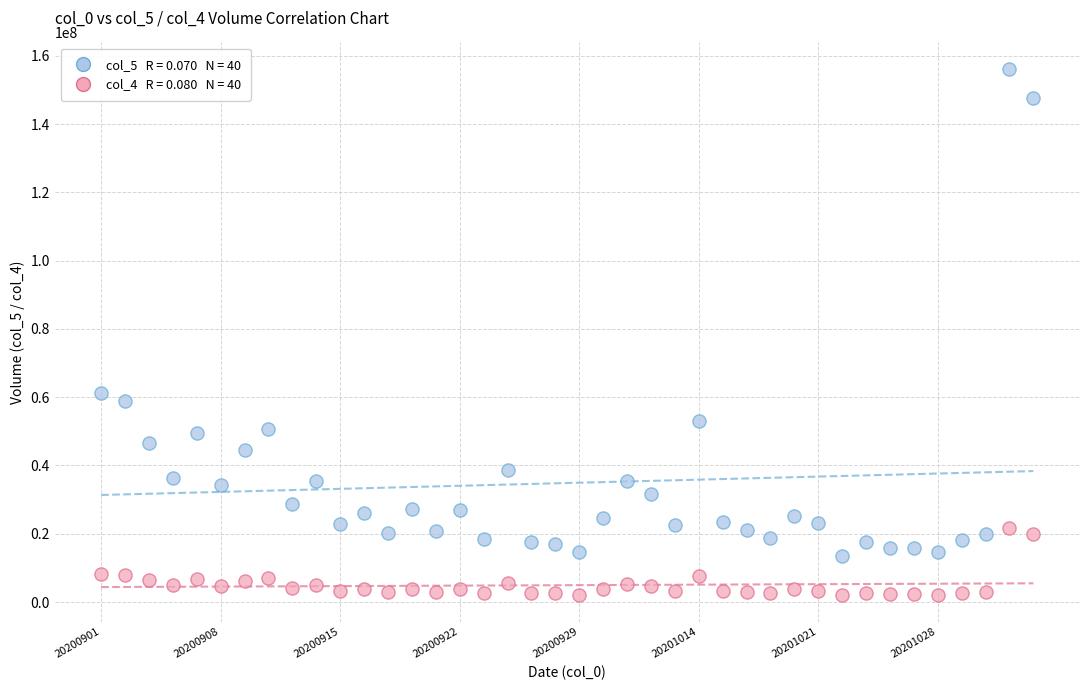

Across all data points, what is the range of Y values (max minus min)?

154266252